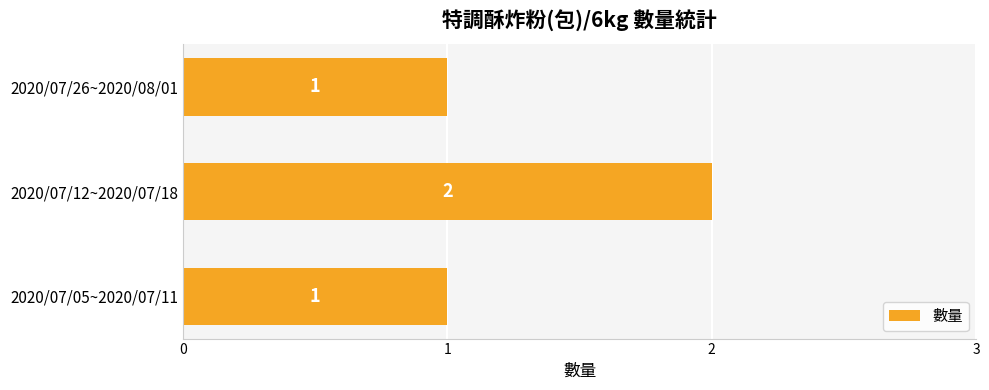

Which has a higher value, 2020/07/12~2020/07/18 or 2020/07/05~2020/07/11?

2020/07/12~2020/07/18